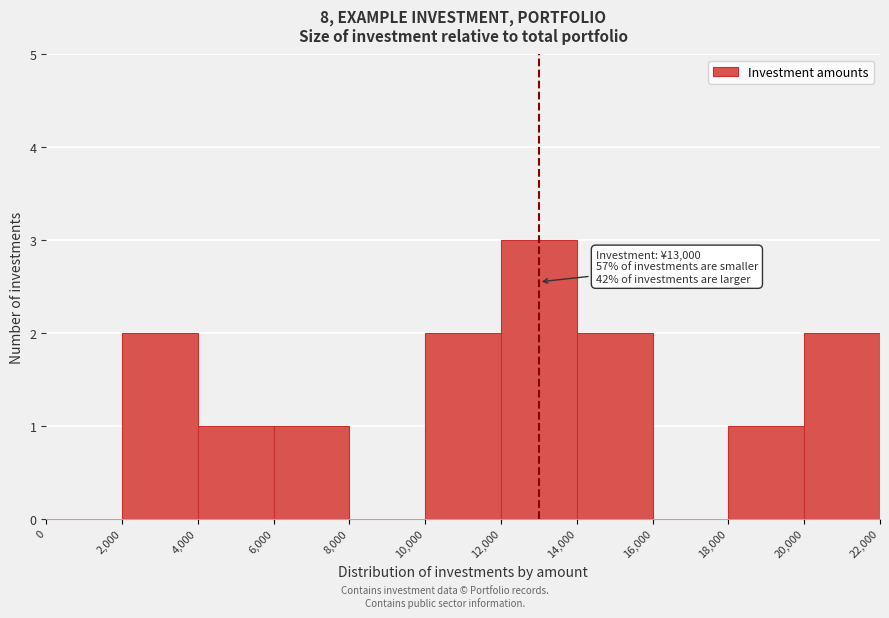

Over which range of the x-axis is the bar tallest?

12,000 to 14,000